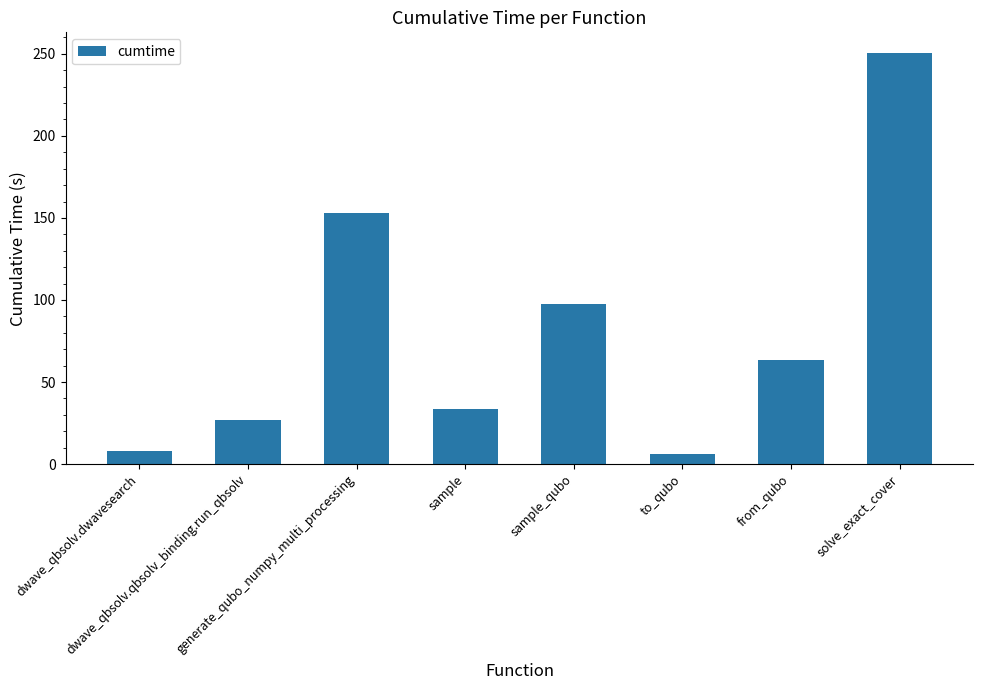

What is the minimum value shown in the chart?

6.4